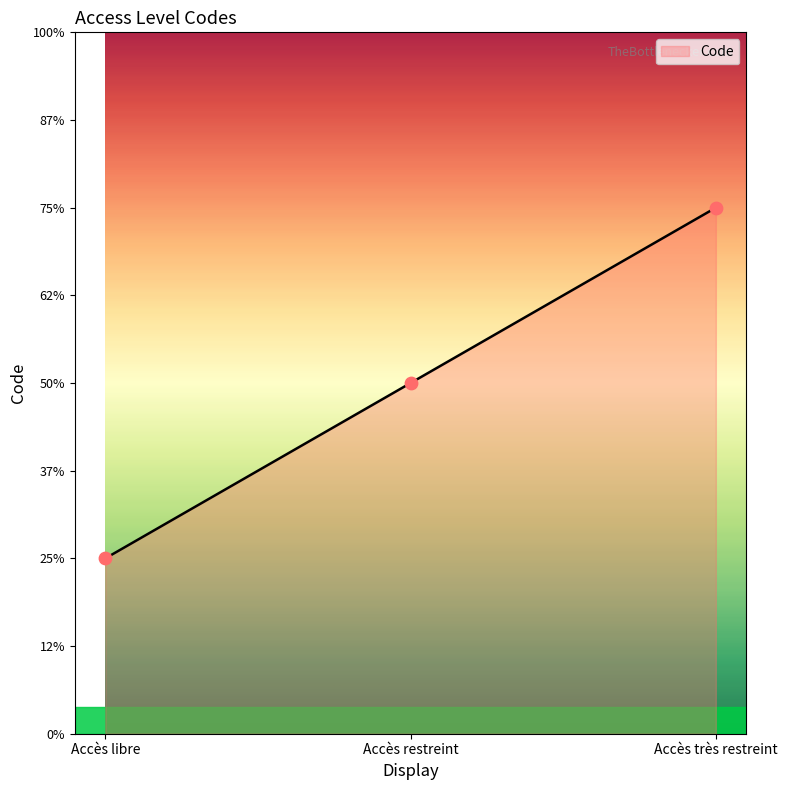

What is the ratio of the value at Accès libre to the value at Accès restreint?

0.5